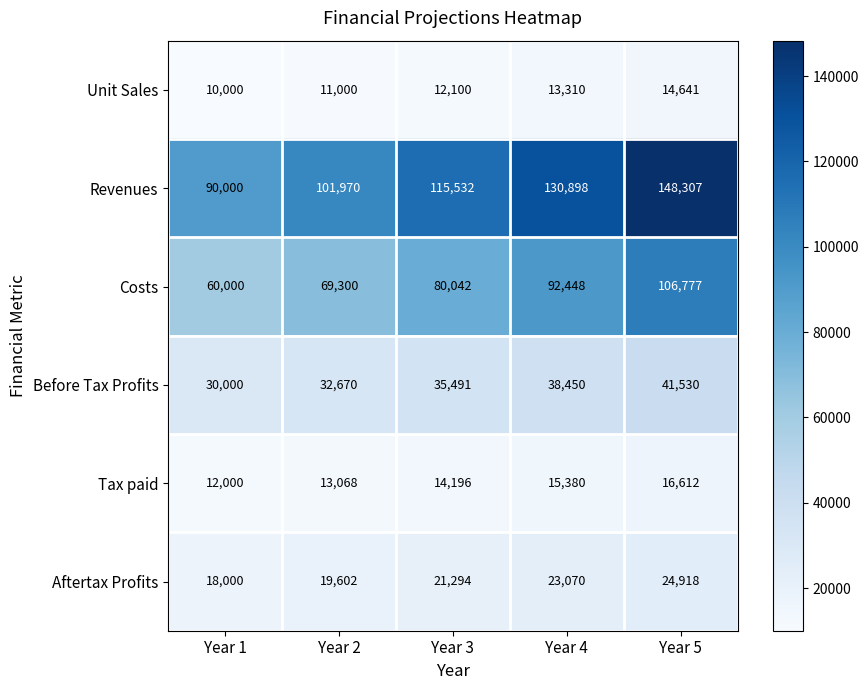

What is the difference between the Unit Sales values at Year 5 and Year 3?

2541